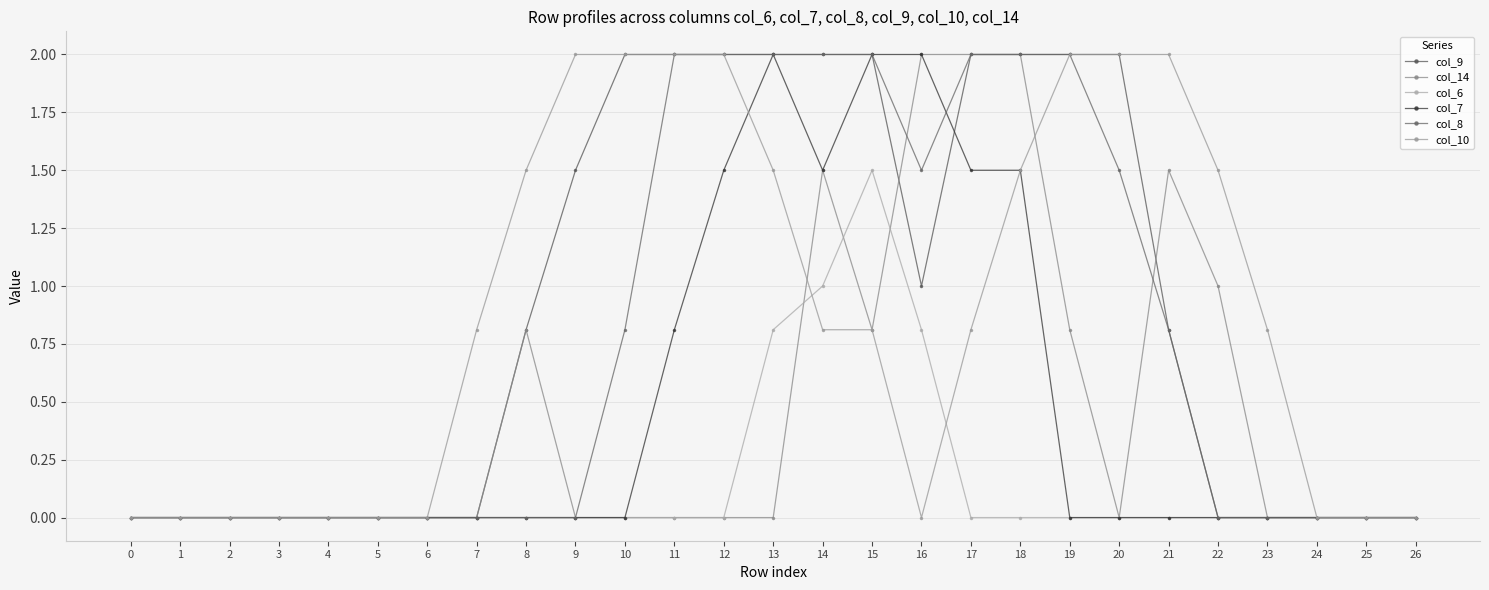

How many categories are shown in the chart?

27